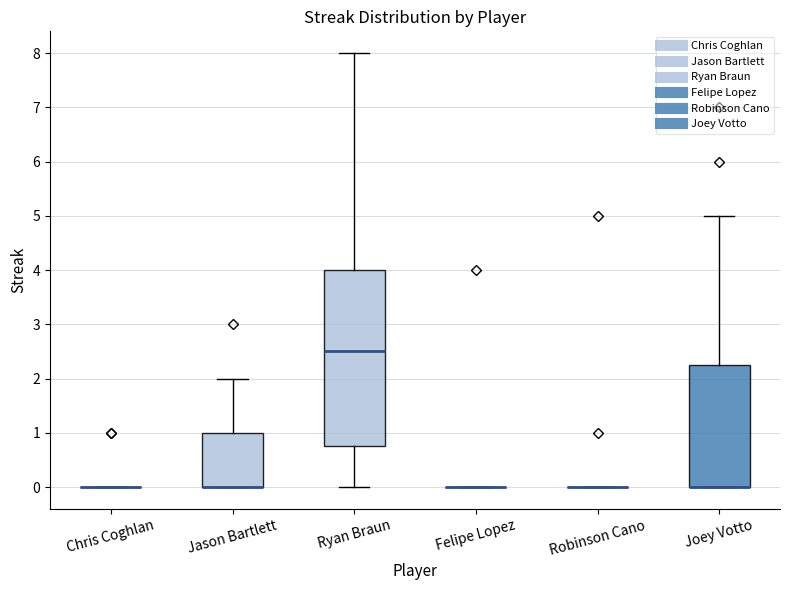

Where does the upper whisker of the box for Ryan Braun end on the y-axis? The values are not printed on the chart, so give them approximately, as read against the axis.

8.0